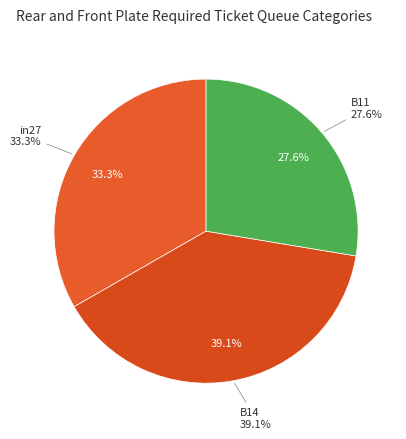

Count the number of slices in the pie.

3